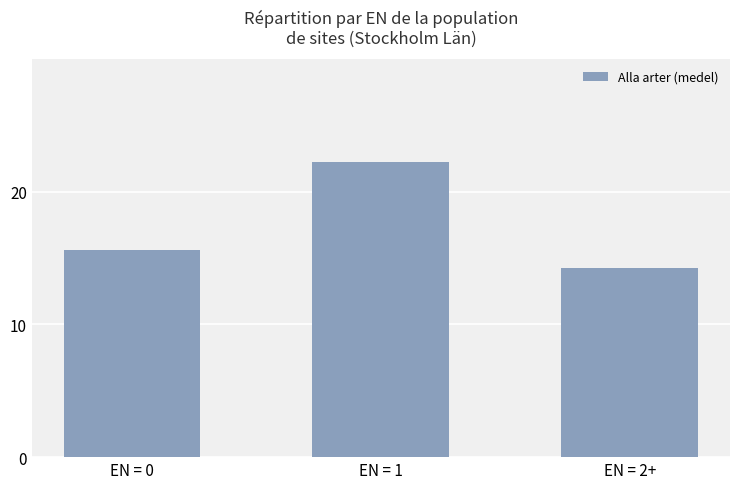

Which label corresponds to the smallest value in the chart?

EN = 2+